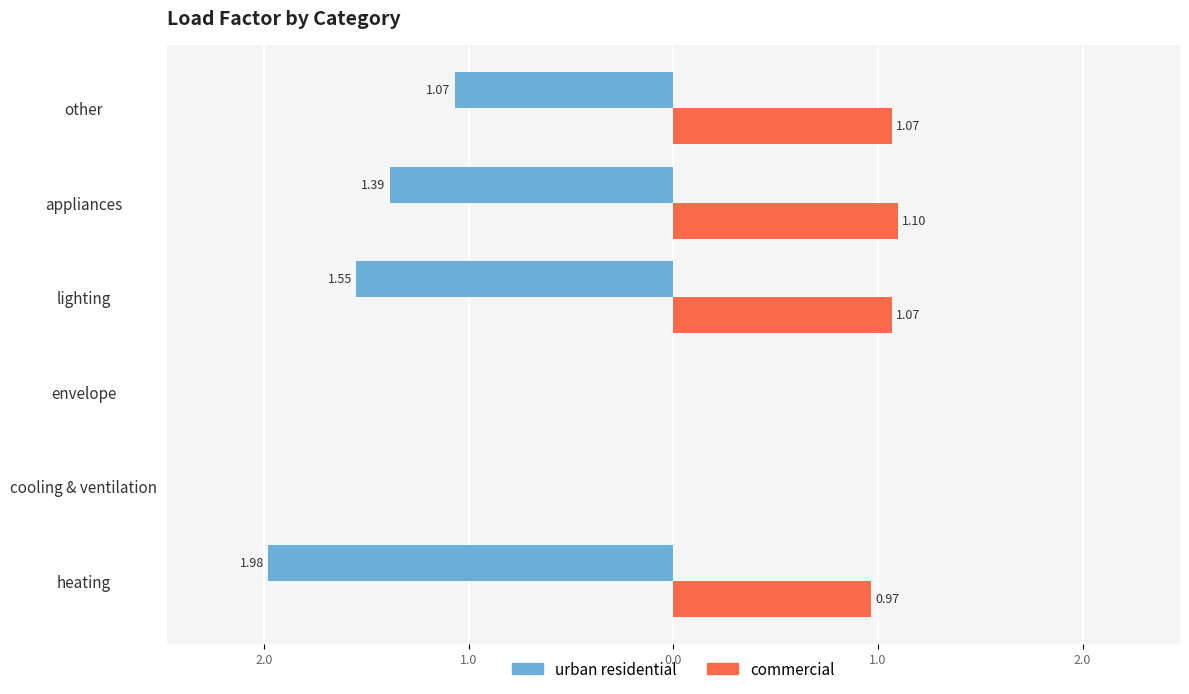

What are all the series names shown in the legend?

urban residential, commercial